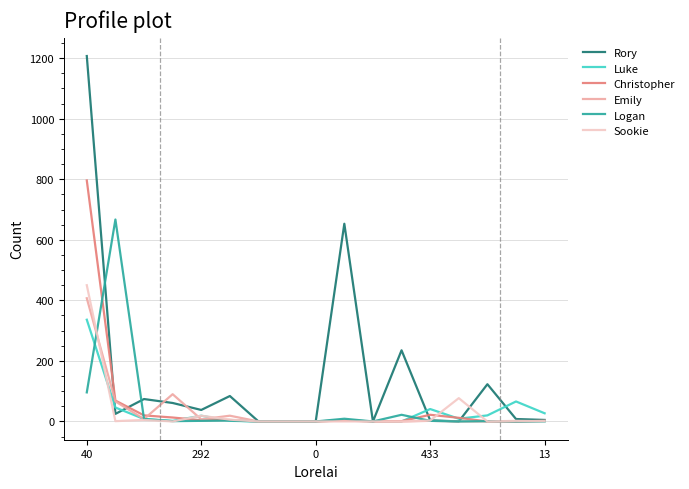

Which series has the largest total across all categories?

Rory